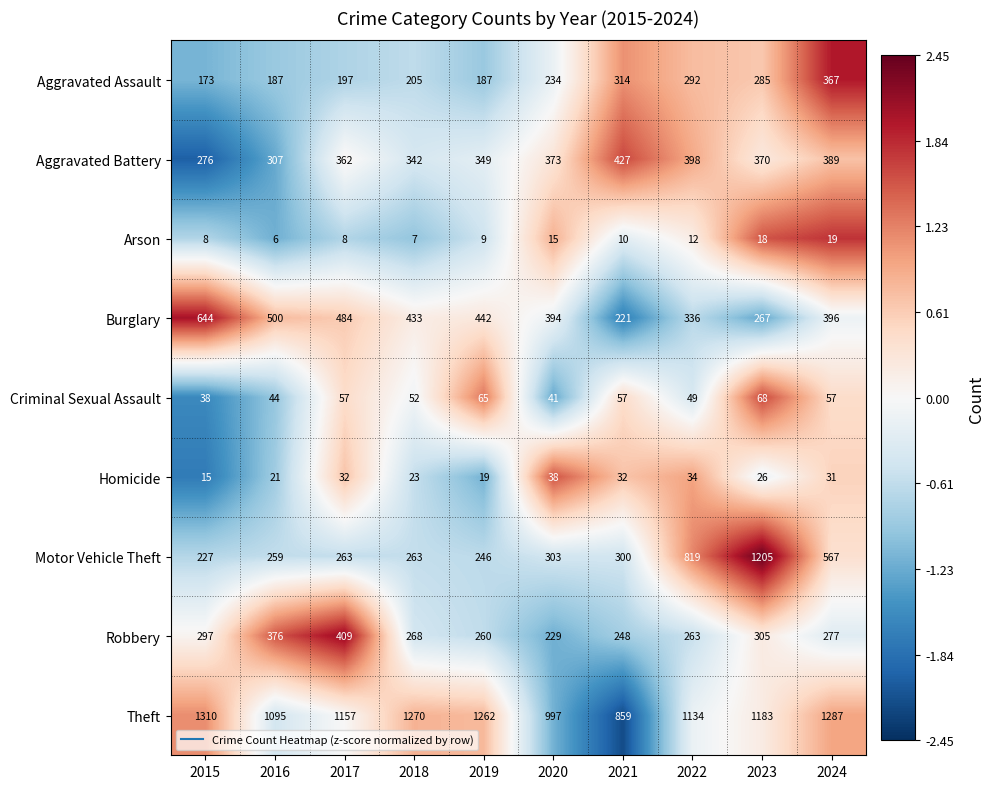

Is it true that Aggravated Assault equals 57 at 2017?

False